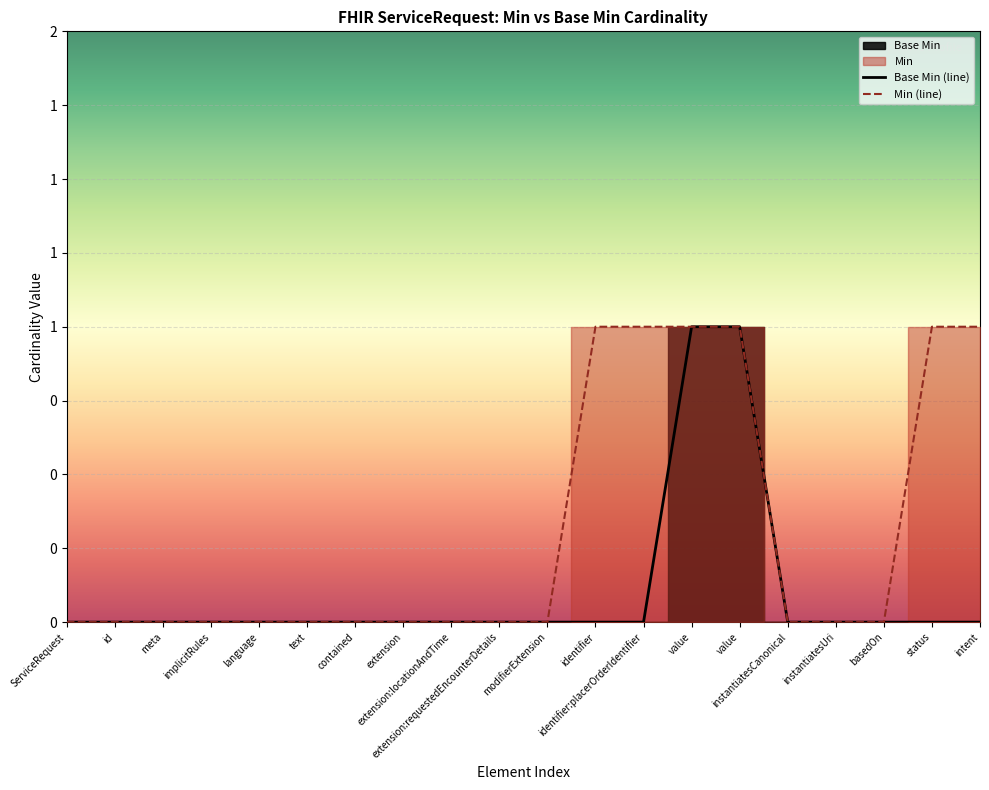

The chart shows a value of 0 at status. True or false?

True